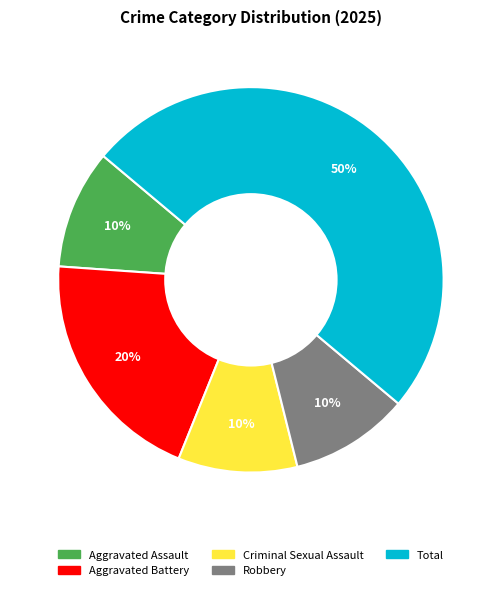

What is the ratio of the value at Criminal Sexual Assault to the value at Aggravated Battery?

0.5